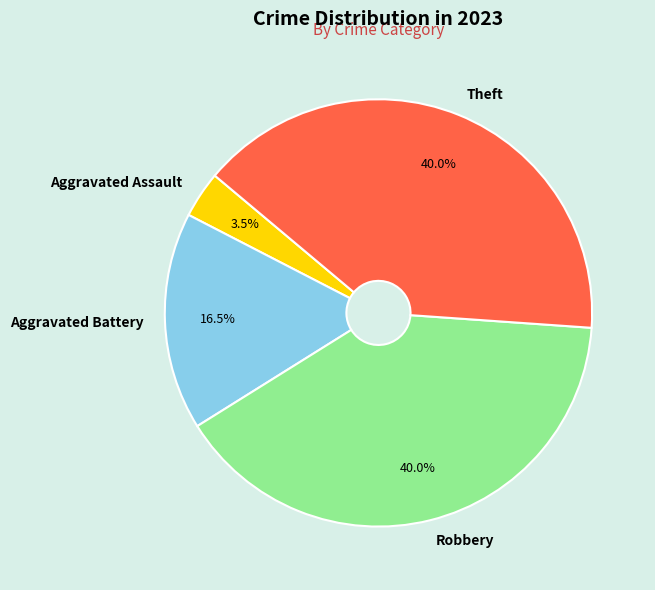

Which slice is the smallest?

Aggravated Assault